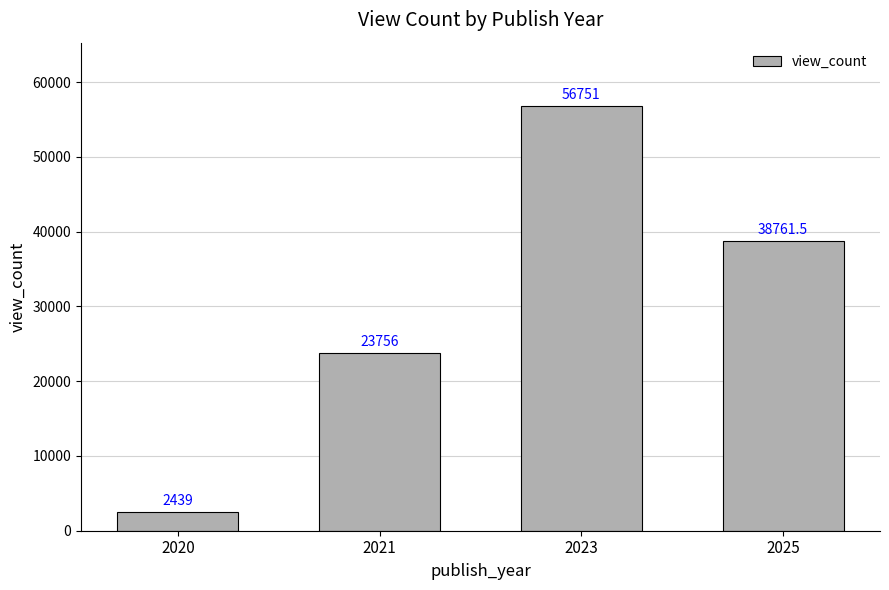

What is the average value?

30426.9